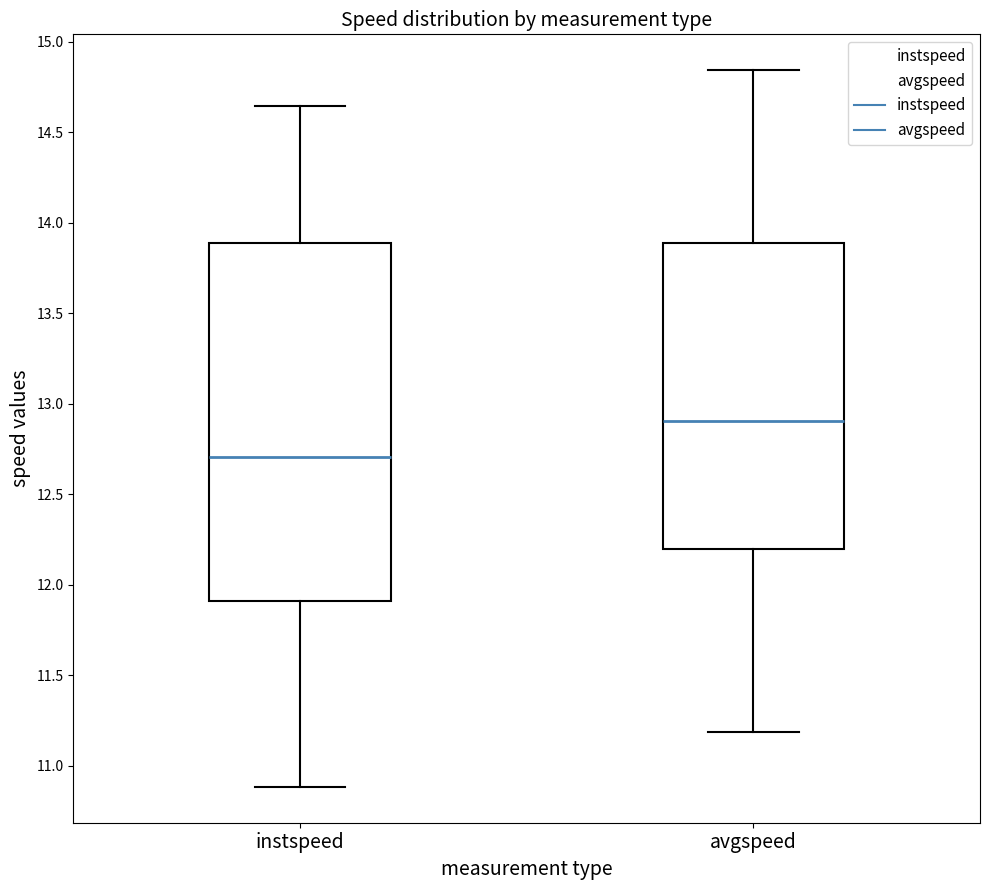

Which box's median line is the lowest?

instspeed